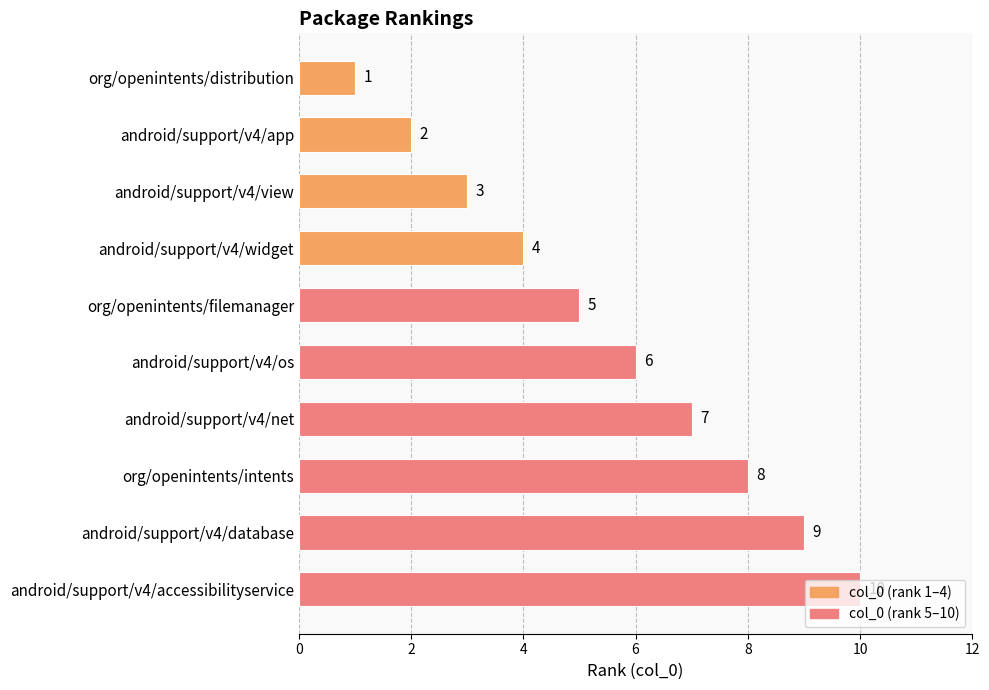

What is the greatest value displayed?

10